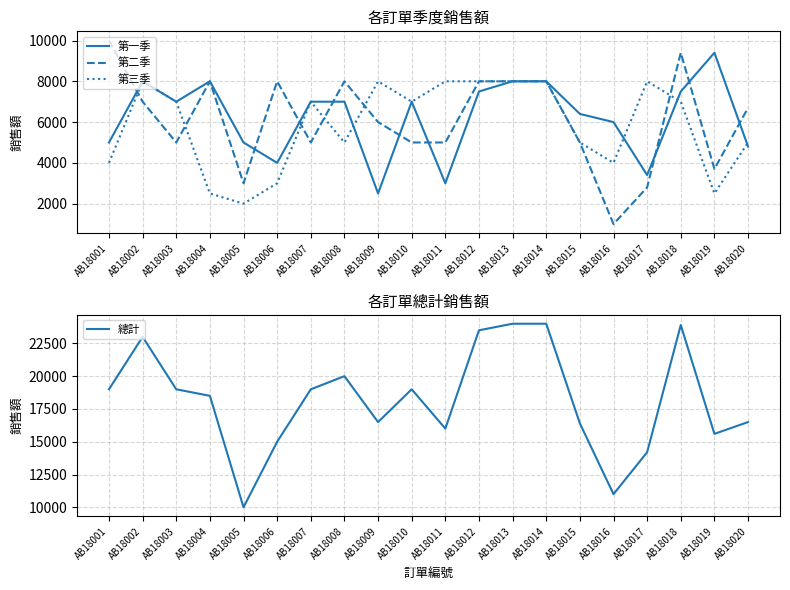

Which has a higher value, AB18016 or AB18019?

AB18019